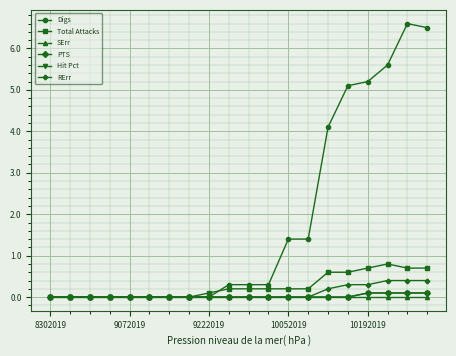

Reading left to right, what are all the values shown in this chart?

Digs: 0.0	0.0	0.0	0.0	0.0	0.0	0.0	0.0	0.0	0.3	0.3	0.3	1.4	1.4	4.1	5.1	5.2	5.6	6.6	6.5
Total Attacks: 0.0	0.0	0.0	0.0	0.0	0.0	0.0	0.0	0.1	0.2	0.2	0.2	0.2	0.2	0.6	0.6	0.7	0.8	0.7	0.7
SErr: 0.0	0.0	0.0	0.0	0.0	0.0	0.0	0.0	0.0	0.0	0.0	0.0	0.0	0.0	0.0	0.0	0.0	0.0	0.0	0.0
PTS: 0.0	0.0	0.0	0.0	0.0	0.0	0.0	0.0	0.0	0.0	0.0	0.0	0.0	0.0	0.0	0.0	0.1	0.1	0.1	0.1
Hit Pct: 0.0	0.0	0.0	0.0	0.0	0.0	0.0	0.0	0.0	0.0	0.0	0.0	0.0	0.0	0.0	0.0	0.1	0.1	0.1	0.1
RErr: 0.0	0.0	0.0	0.0	0.0	0.0	0.0	0.0	0.0	0.0	0.0	0.0	0.0	0.0	0.2	0.3	0.3	0.4	0.4	0.4